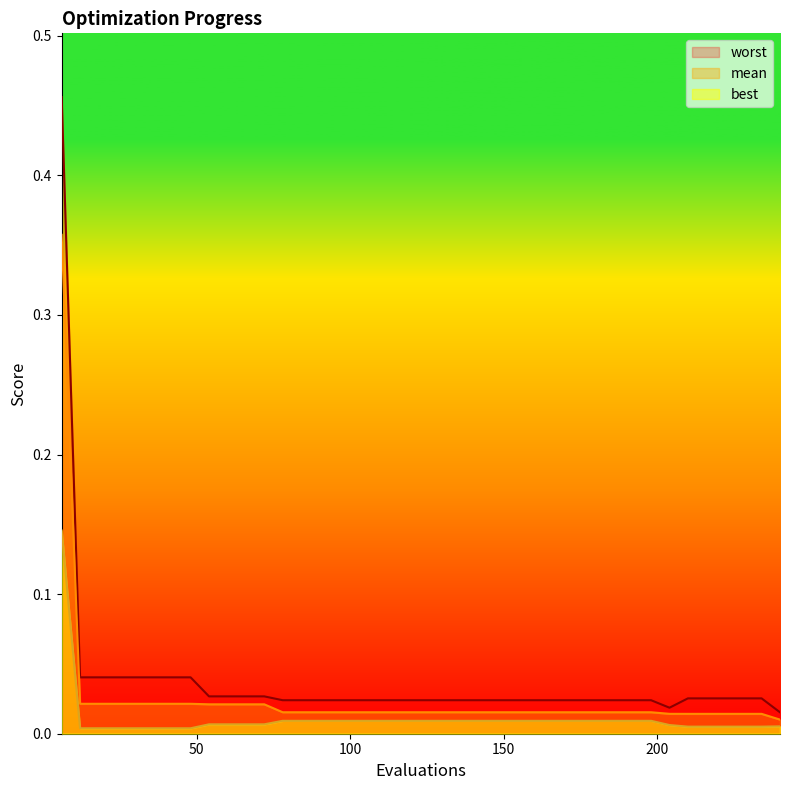

At which category is the sum across all series the highest?

6